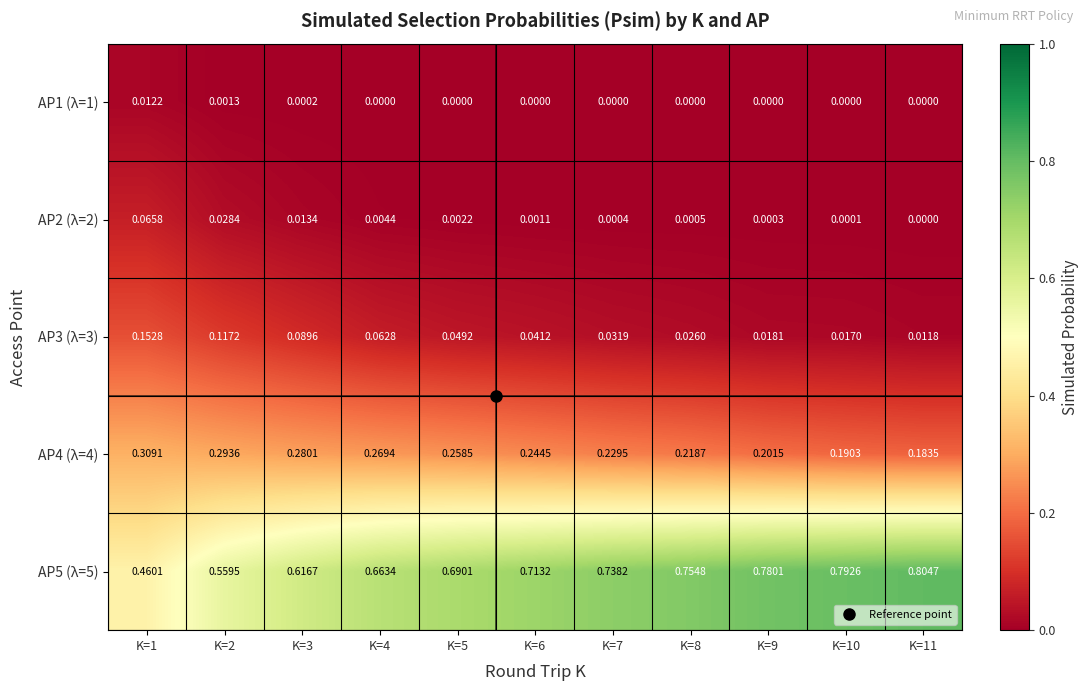

At how many categories does at least one series exceed 0?

11